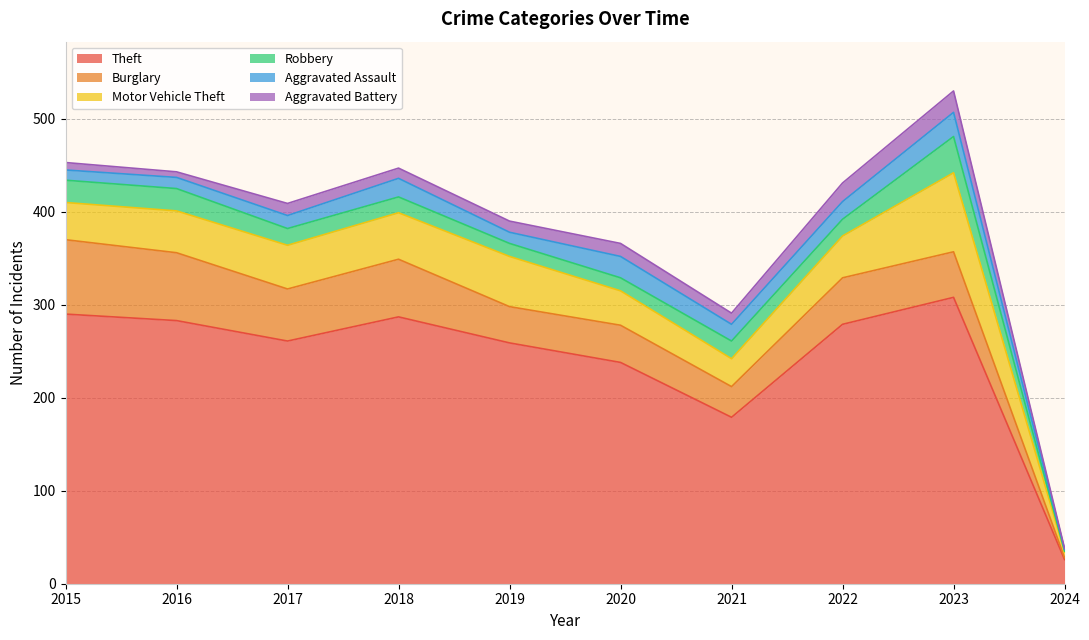

Reading right to left, what are all the values shown in this chart?

Theft: 2024=26	2023=308	2022=279	2021=179	2020=238	2019=259	2018=287	2017=261	2016=283	2015=290
Burglary: 2024=2	2023=49	2022=50	2021=33	2020=40	2019=39	2018=62	2017=56	2016=73	2015=80
Motor Vehicle Theft: 2024=6	2023=85	2022=45	2021=30	2020=37	2019=54	2018=50	2017=47	2016=45	2015=40
Robbery: 2024=1	2023=39	2022=18	2021=19	2020=14	2019=14	2018=17	2017=18	2016=24	2015=24
Aggravated Assault: 2024=2	2023=26	2022=19	2021=18	2020=23	2019=12	2018=20	2017=14	2016=12	2015=11
Aggravated Battery: 2024=1	2023=23	2022=20	2021=12	2020=14	2019=12	2018=11	2017=13	2016=6	2015=8